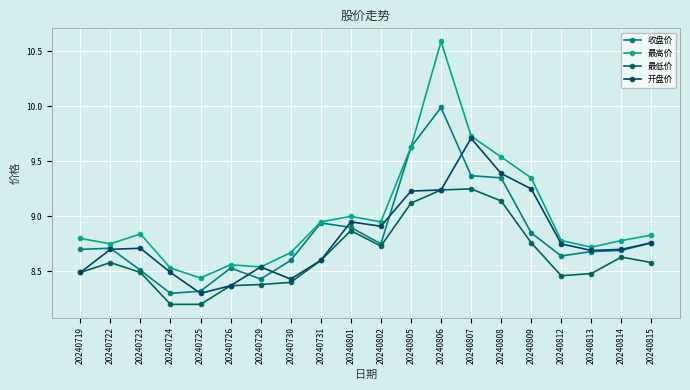

How many lines are shown in the chart?

4